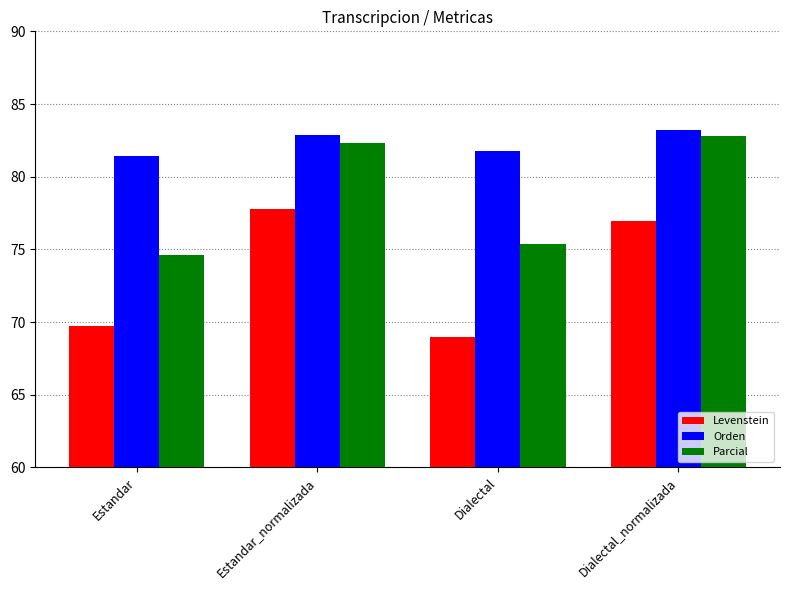

How many data points in Orden are less than 82?

2